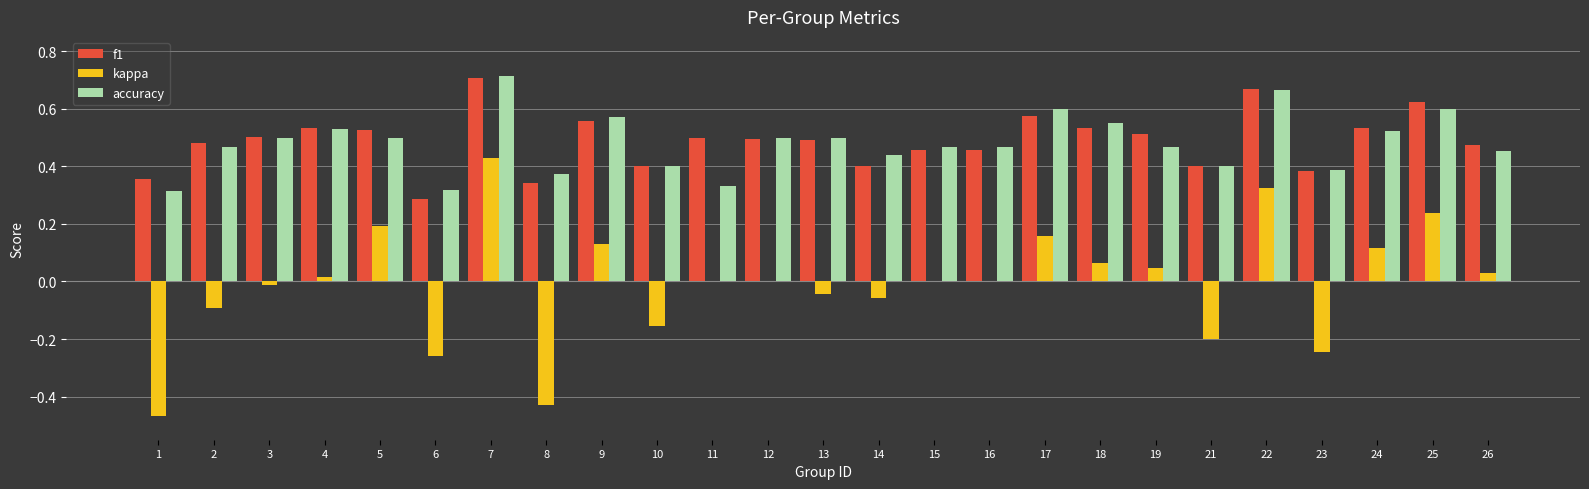

The value of accuracy at 8 is 0.2. True or false?

False